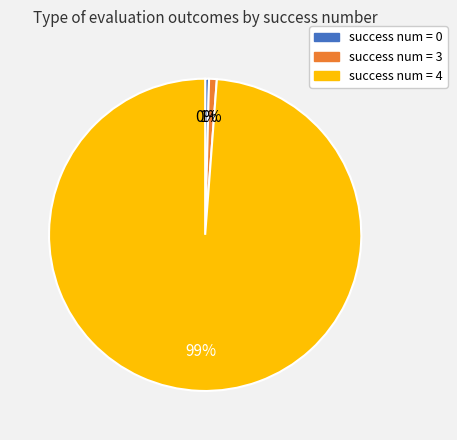

To the nearest percent, what is the average slice percentage?

33%